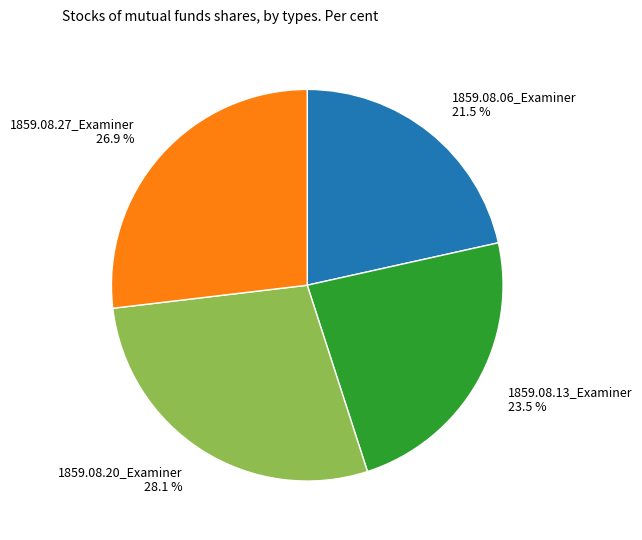

Does 1859.08.13_Examiner account for over 50% of the chart?

No